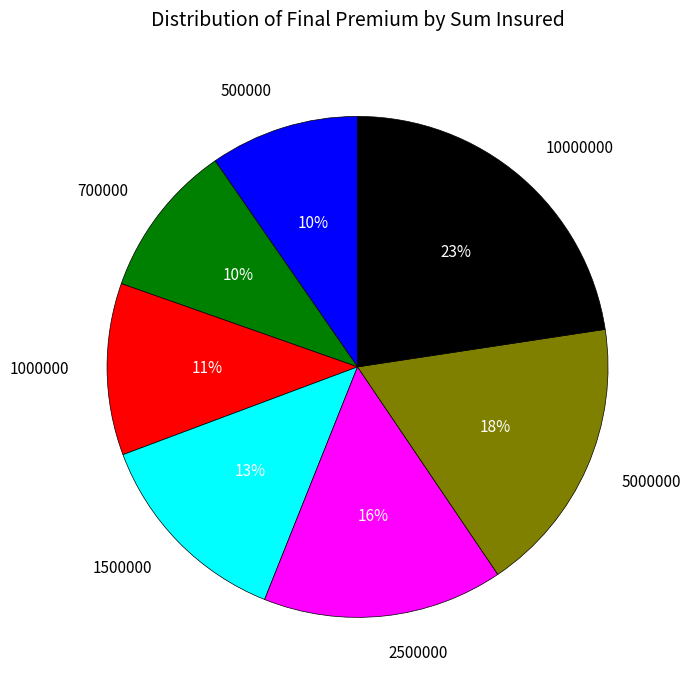

To the nearest percent, what is the average slice percentage?

14%